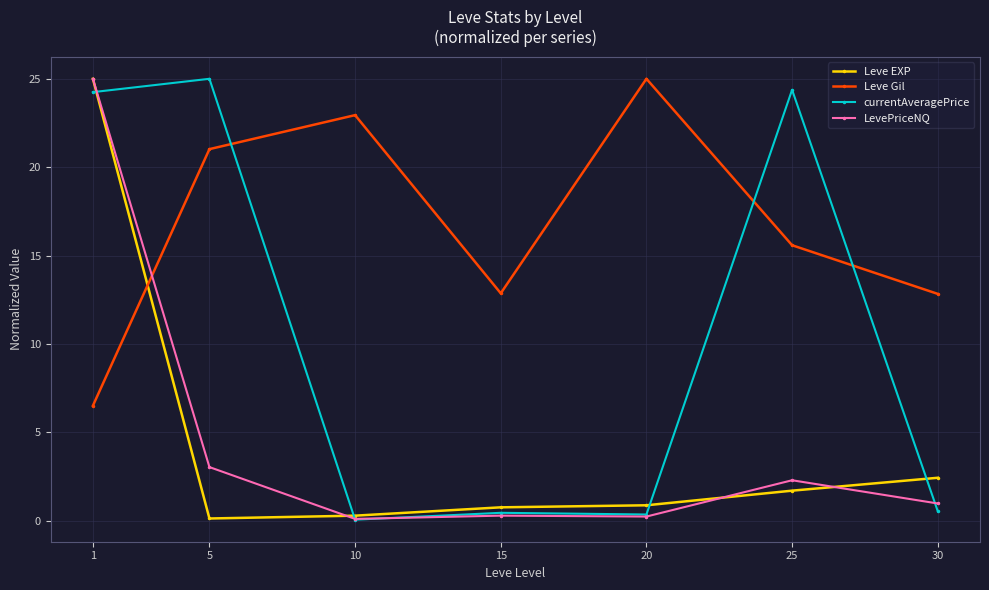

What is the value of the Leve Gil point at the 2nd from the left?

21.0